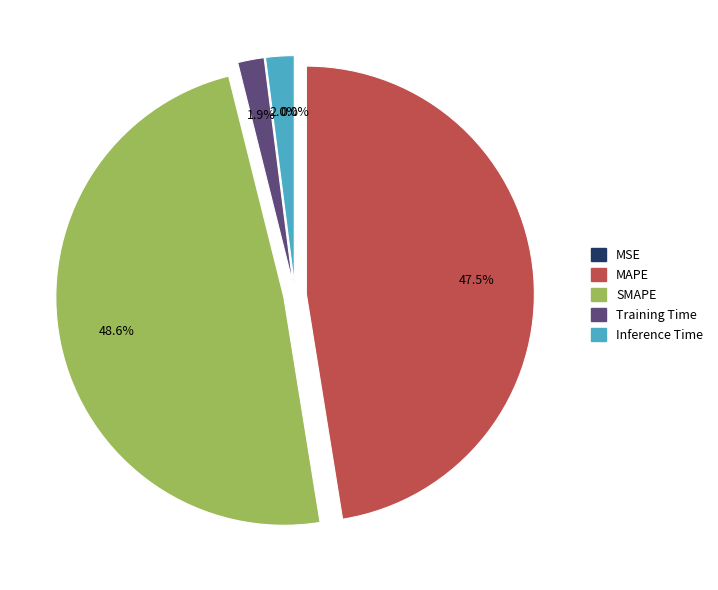

What percentage is NOT represented by SMAPE?

51.4%